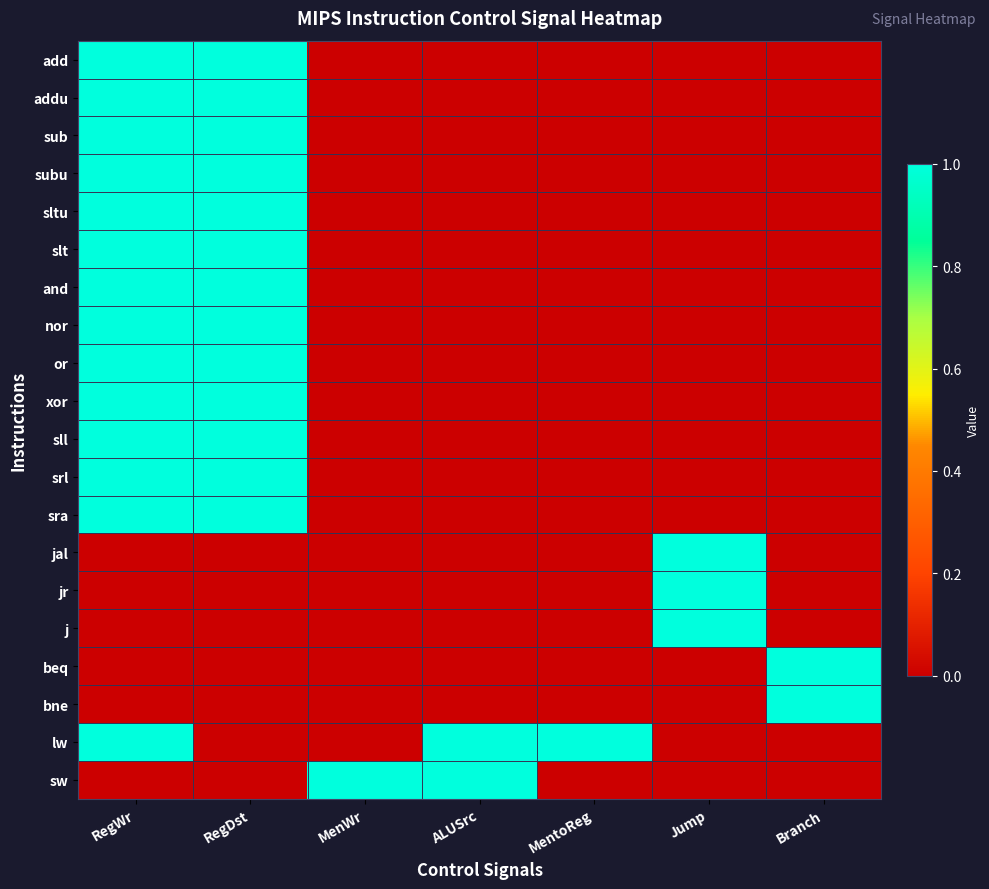

Which series has the widest spread of values?

add